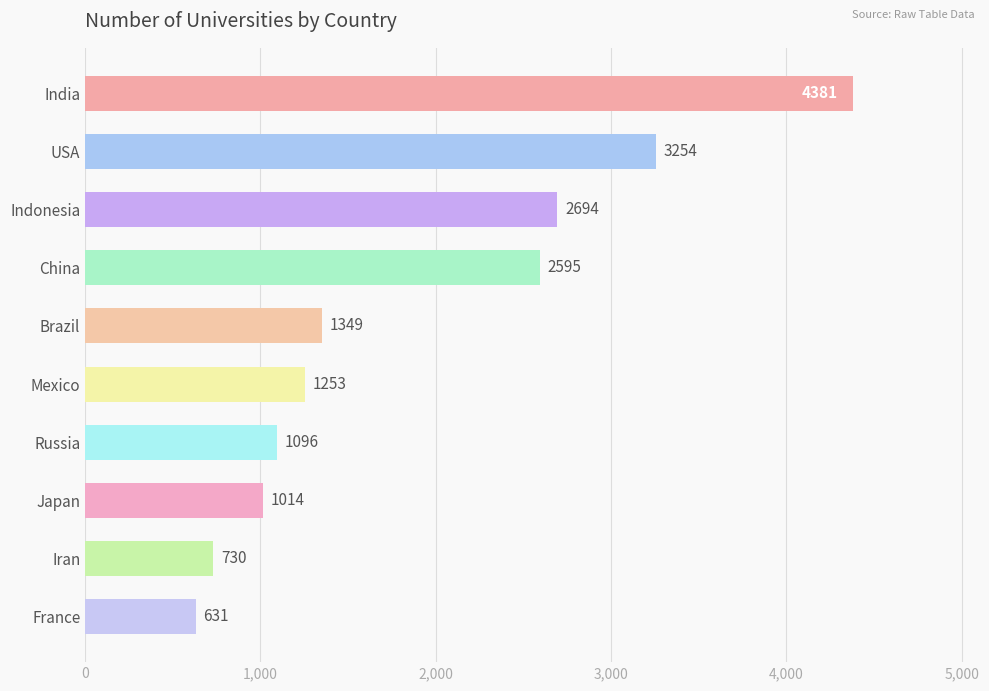

What is the approximate value at Japan?

1014